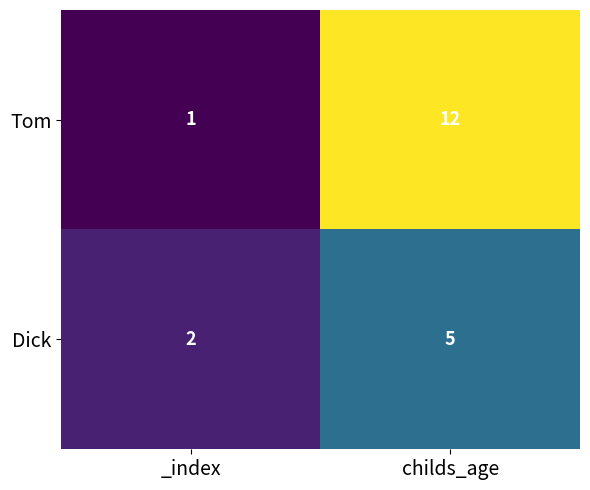

Reading right to left, transcribe all the data shown in this chart.

Tom: childs_age=12	_index=1
Dick: childs_age=5	_index=2